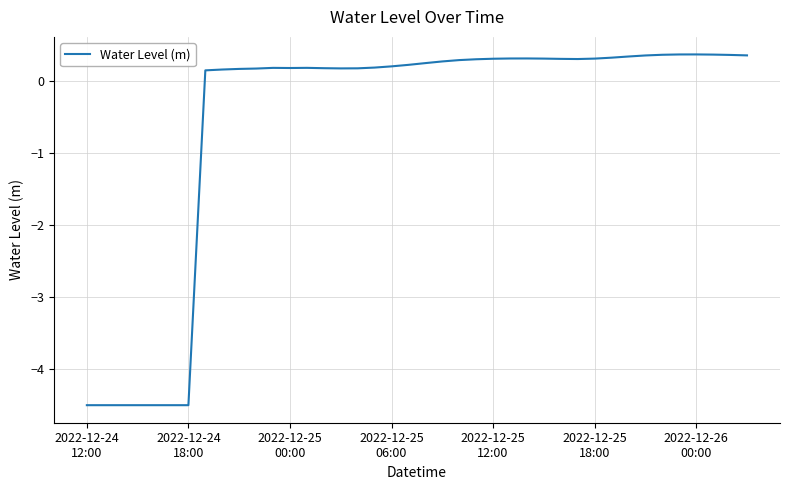

What is the difference between the maximum and minimum values?

4.9